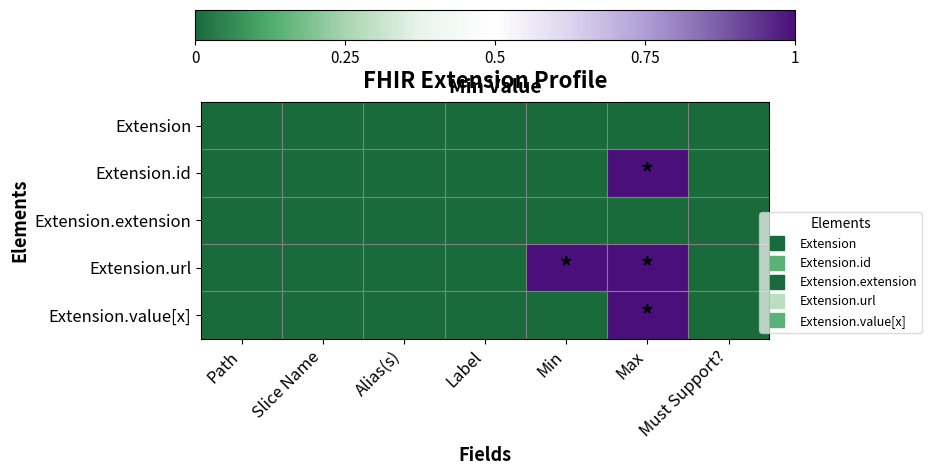

Reading left to right, what are all the values shown in this chart?

Extension: Path=0	Slice Name=0	Alias(s)=0	Label=0	Min=0	Max=0	Must Support?=0
Extension.id: Path=0	Slice Name=0	Alias(s)=0	Label=0	Min=0	Max=1	Must Support?=0
Extension.extension: Path=0	Slice Name=0	Alias(s)=0	Label=0	Min=0	Max=0	Must Support?=0
Extension.url: Path=0	Slice Name=0	Alias(s)=0	Label=0	Min=1	Max=1	Must Support?=0
Extension.value[x]: Path=0	Slice Name=0	Alias(s)=0	Label=0	Min=0	Max=1	Must Support?=0